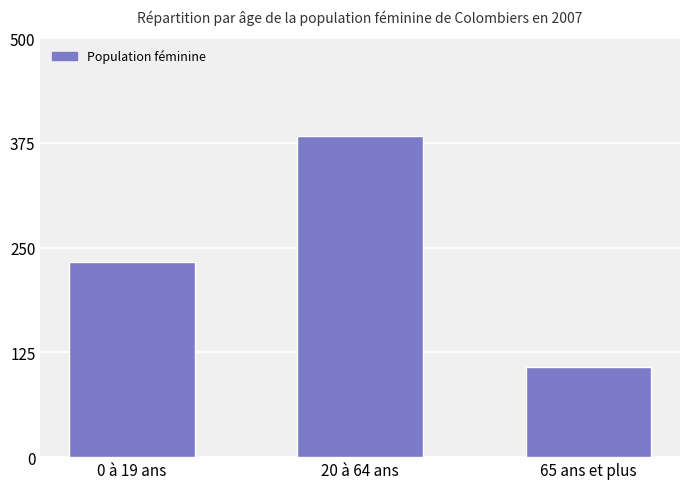

What is the value of the 2nd bar from the left?

383